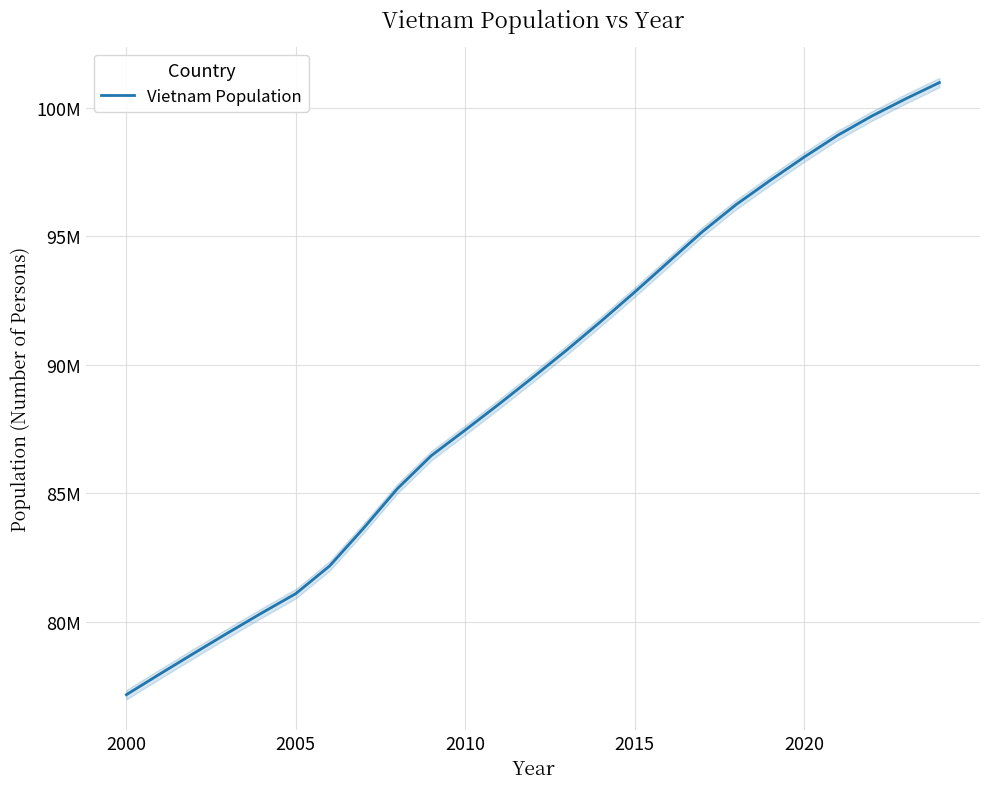

True or false: the data has more than 2 interior local peaks.

False